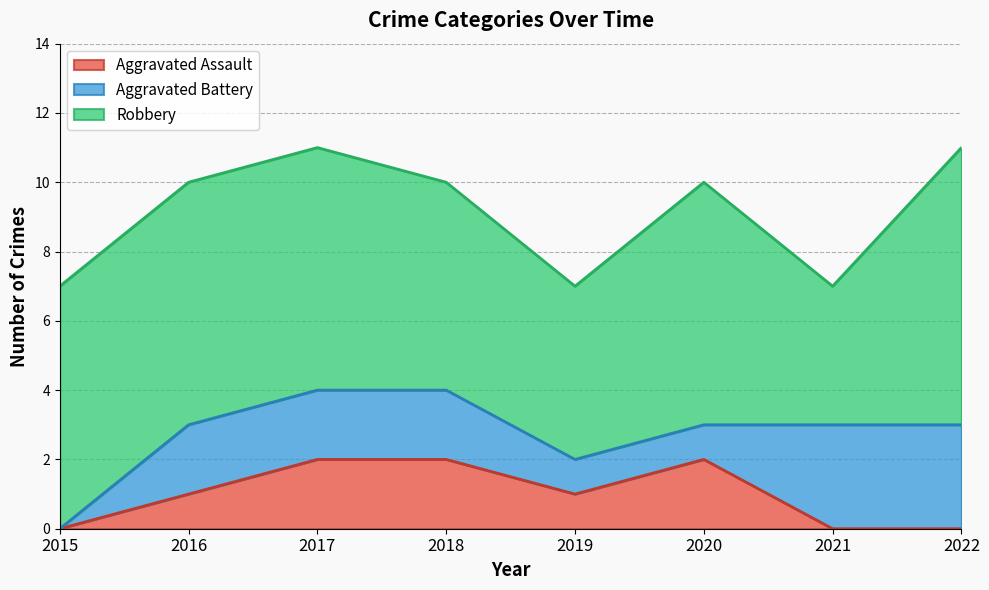

The Aggravated Assault series shows 1 at 2019. True or false?

True